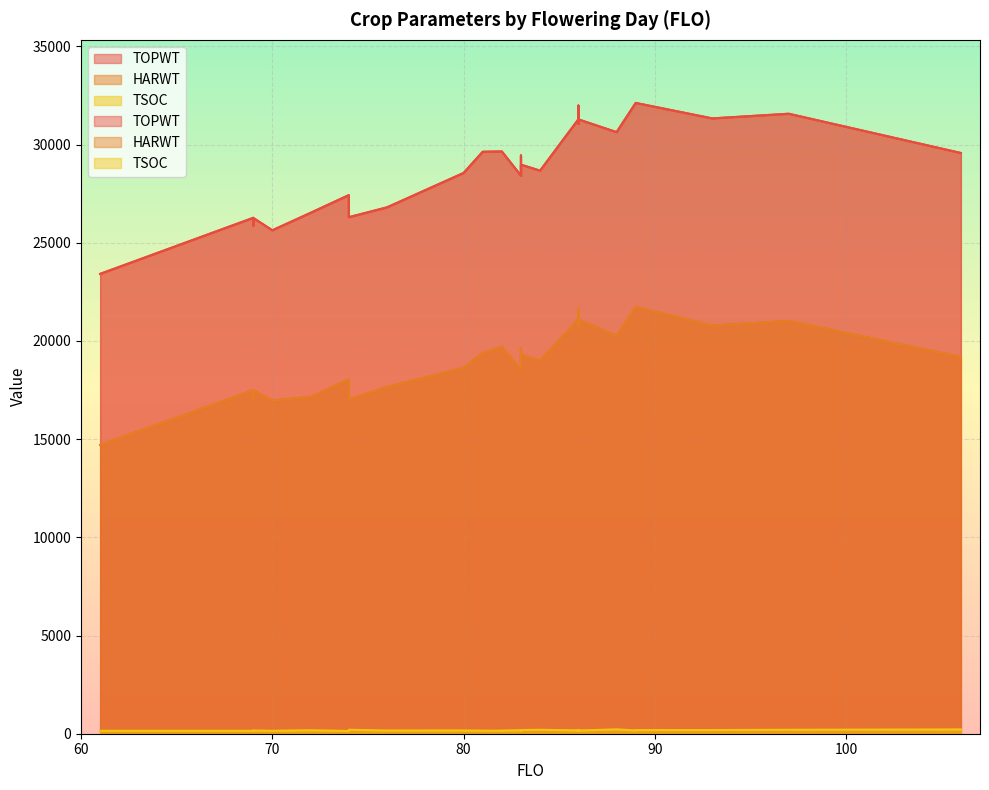

List the labels in order of TSOC value, largest first.

88, 106, 74, 84, 97, 86, 93, 86, 83, 89, 83, 86, 83, 83, 86, 72, 86, 86, 89, 80, 86, 76, 69, 82, 86, 86, 81, 82, 83, 69, 70, 61, 74, 69